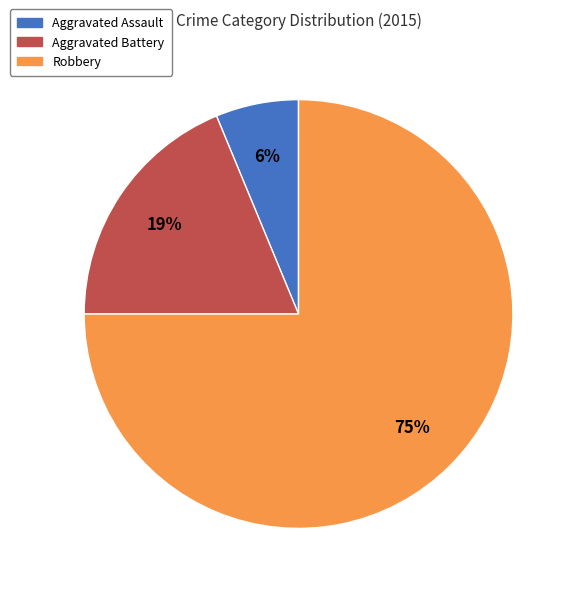

To the nearest percent, what is the combined percentage of Aggravated Assault and Robbery?

81%